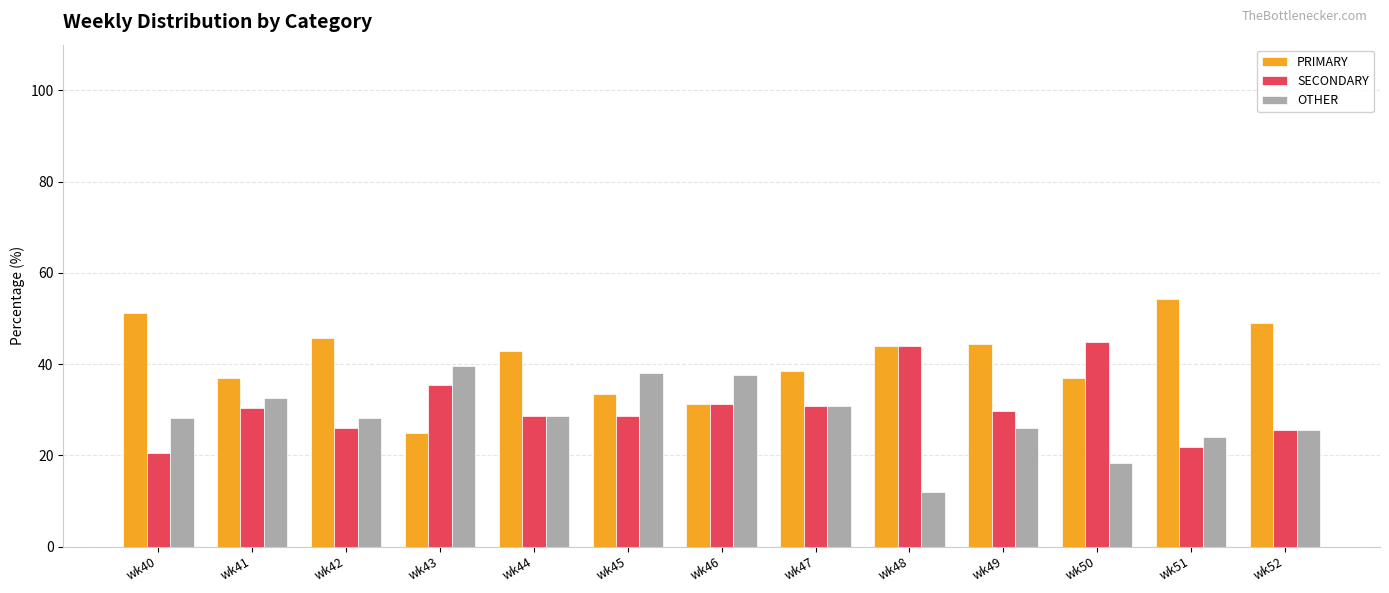

True or false: OTHER has a value of 25.9 at wk49.

True